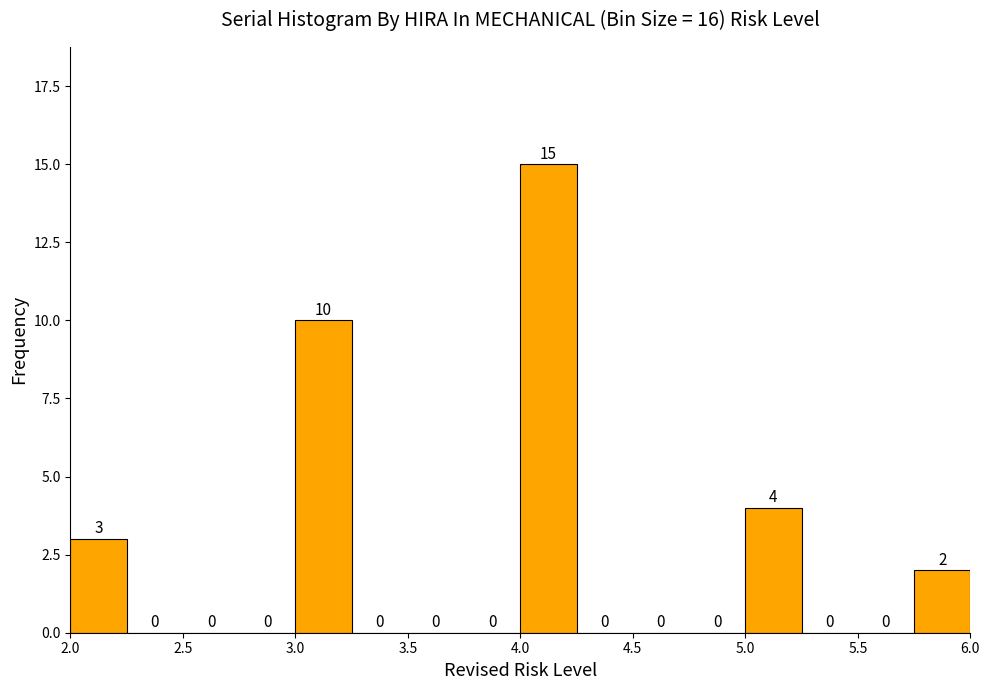

Reading left to right, list every bar in this chart as the range it spans on the x-axis followed by its height.

2.00 to 2.25: 3
2.25 to 2.50: 0
2.50 to 2.75: 0
2.75 to 3.00: 0
3.00 to 3.25: 10
3.25 to 3.50: 0
3.50 to 3.75: 0
3.75 to 4.00: 0
4.00 to 4.25: 15
4.25 to 4.50: 0
4.50 to 4.75: 0
4.75 to 5.00: 0
5.00 to 5.25: 4
5.25 to 5.50: 0
5.50 to 5.75: 0
5.75 to 6.00: 2